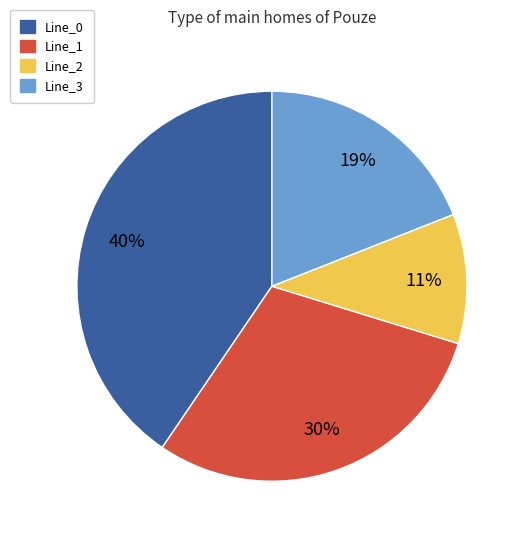

Which slice is the smallest?

Line_2